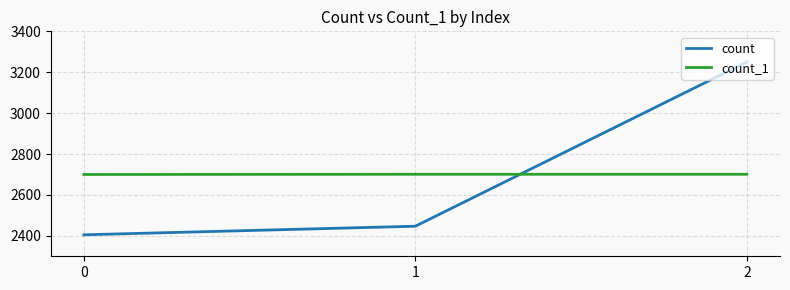

What is the value of the count_1 point at the 2nd from the left?

2701